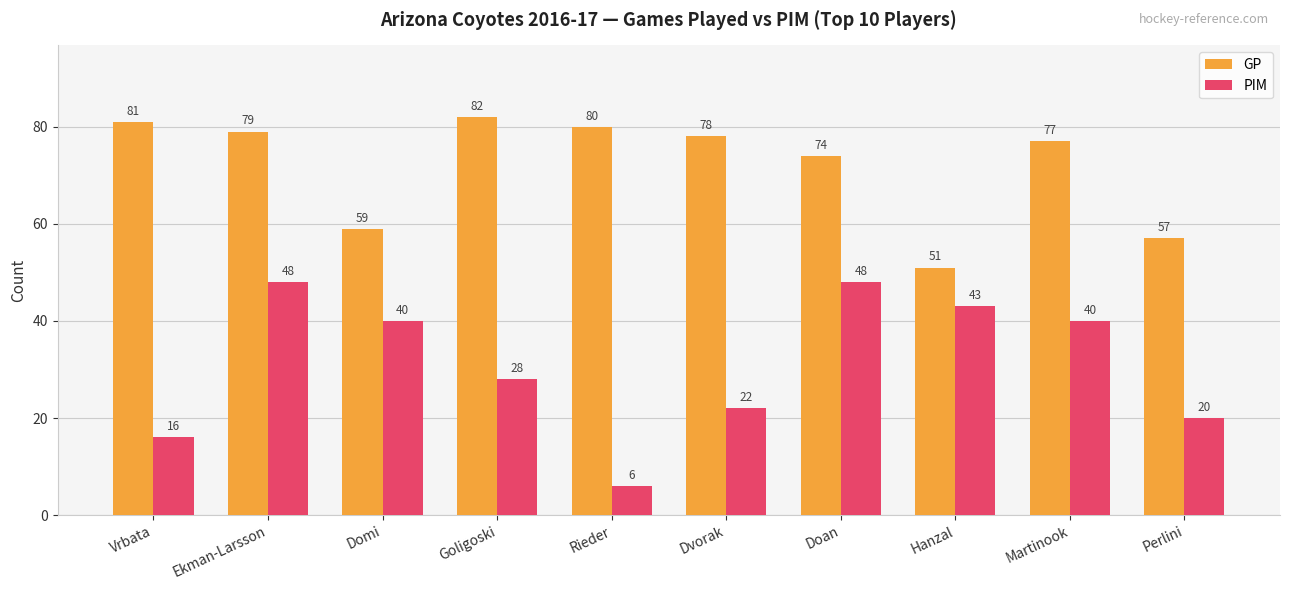

Reading left to right, extract all data points from this chart.

GP: Vrbata=81	Ekman-Larsson=79	Domi=59	Goligoski=82	Rieder=80	Dvorak=78	Doan=74	Hanzal=51	Martinook=77	Perlini=57
PIM: Vrbata=16	Ekman-Larsson=48	Domi=40	Goligoski=28	Rieder=6	Dvorak=22	Doan=48	Hanzal=43	Martinook=40	Perlini=20